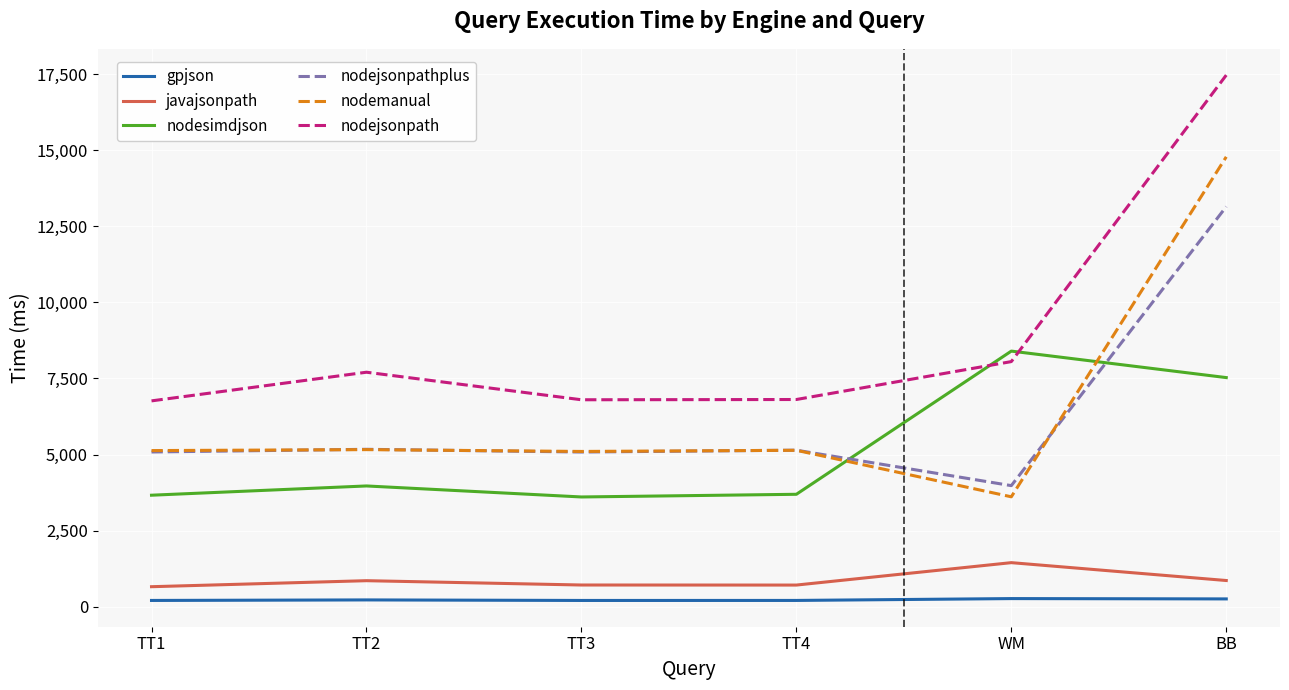

How many interior local valleys does the nodesimdjson series have?

1